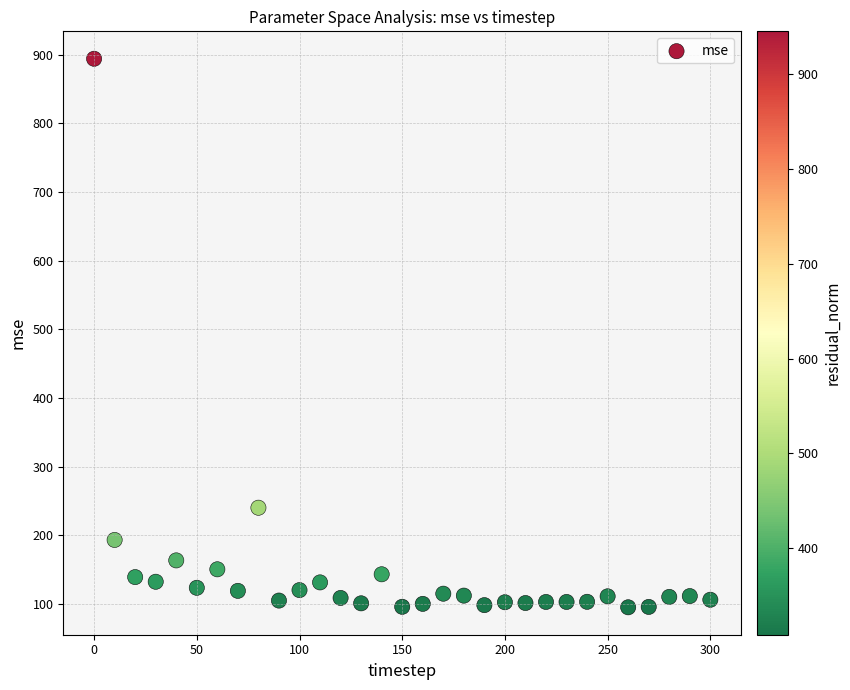

What Y value in the scatter plot is closest to 494?

240.2